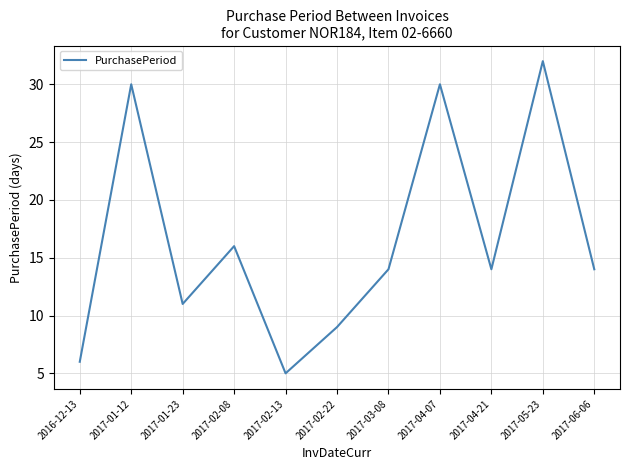

Where is the first local minimum?

2017-01-23